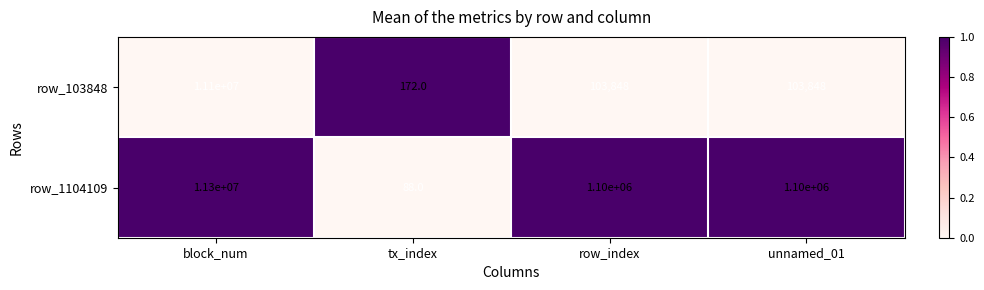

What is the sum of all row_1104109 values?

13500088